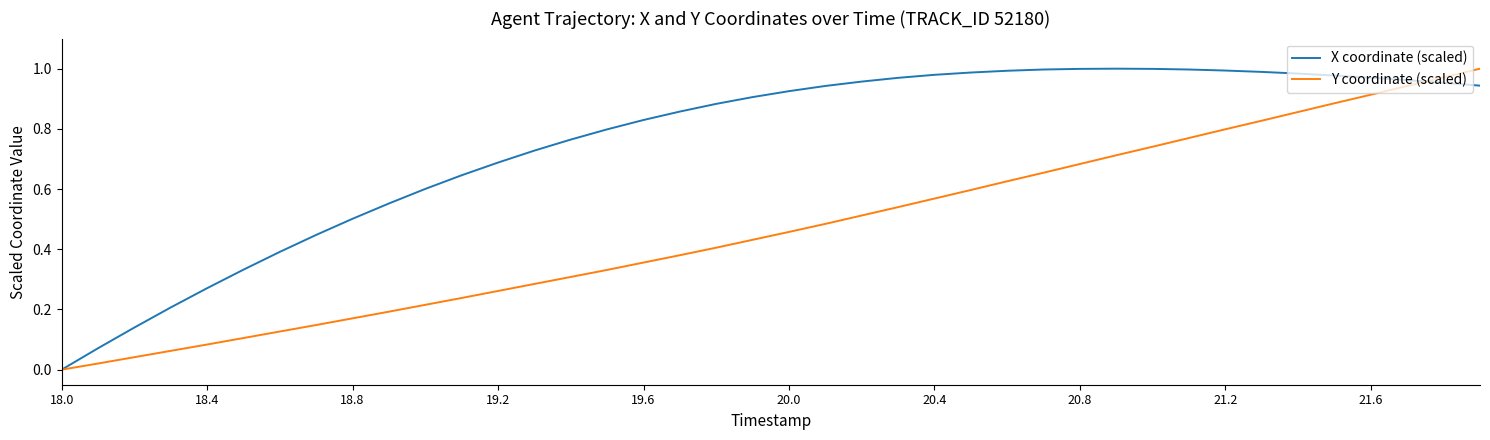

Which series has the largest total across all categories?

X coordinate (scaled)